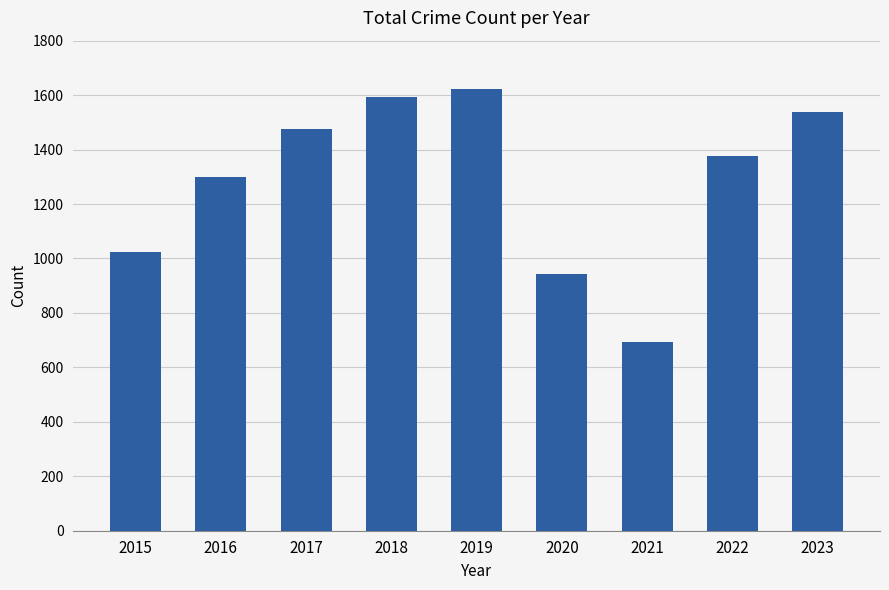

Reading left to right, transcribe all the data shown in this chart.

2015=1025	2016=1301	2017=1476	2018=1594	2019=1621	2020=942	2021=695	2022=1376	2023=1538